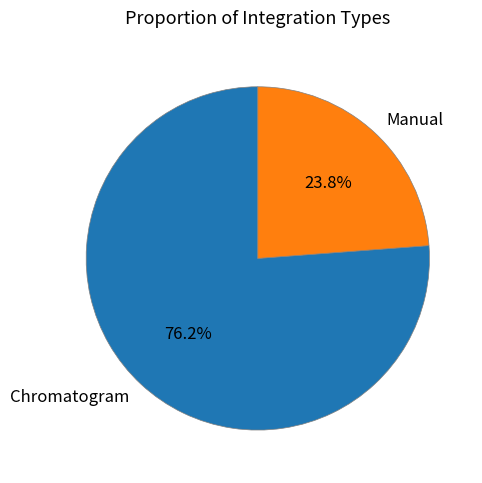

Is it true that Manual is 24% of the pie?

True